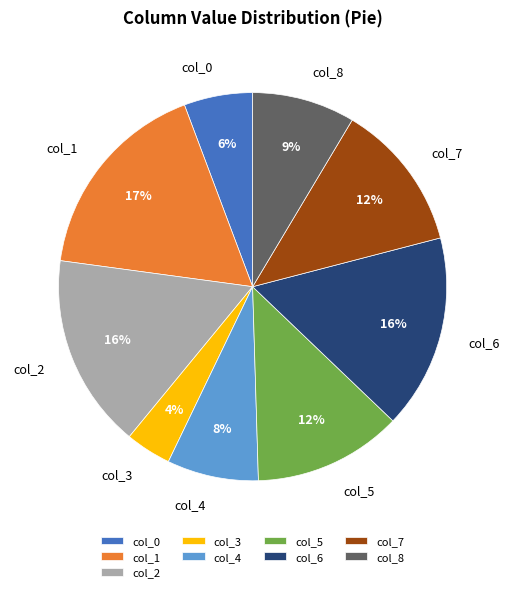

What is the largest slice in the pie chart?

col_1